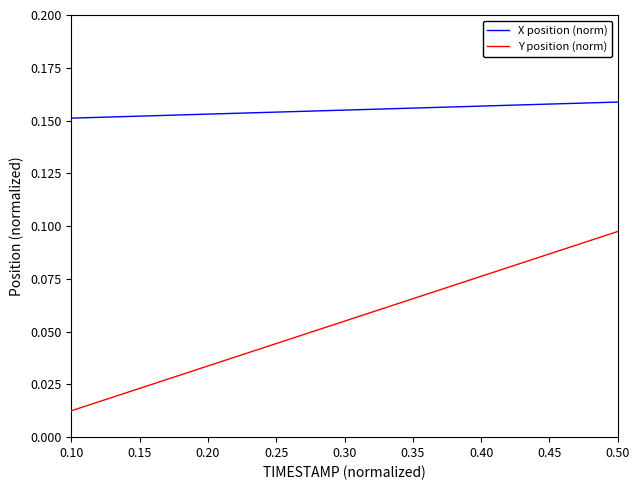

Rank the series by their maximum value, from lowest to highest.

Y position (norm), X position (norm)